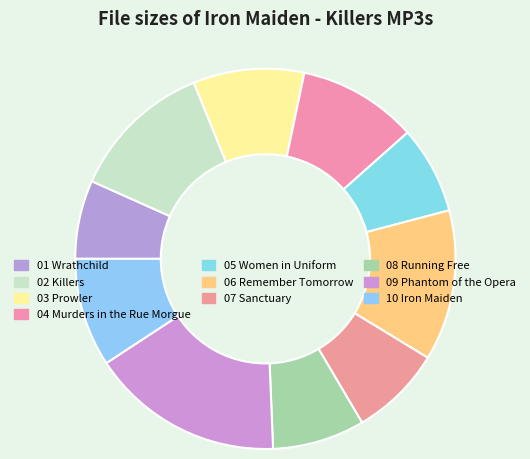

How many segments does this pie chart have?

10